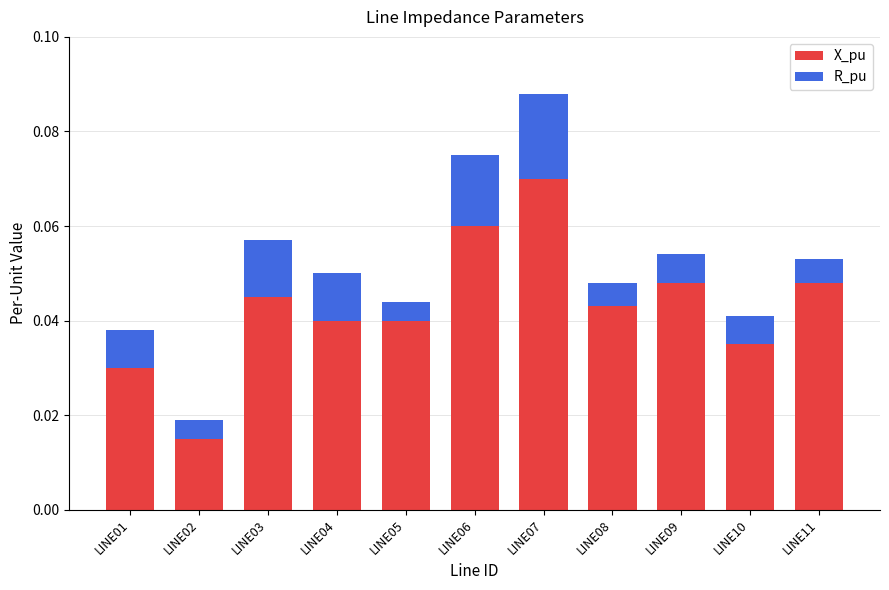

The X_pu series shows 0.1 at LINE08. True or false?

False